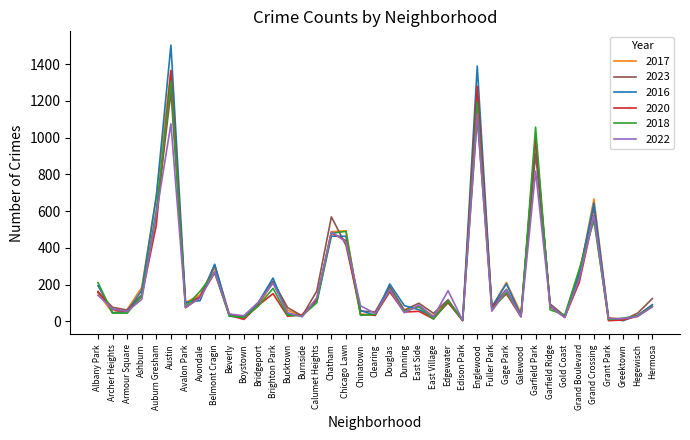

Rank the series by their average value, from highest to lowest.

2016, 2017, 2023, 2018, 2020, 2022